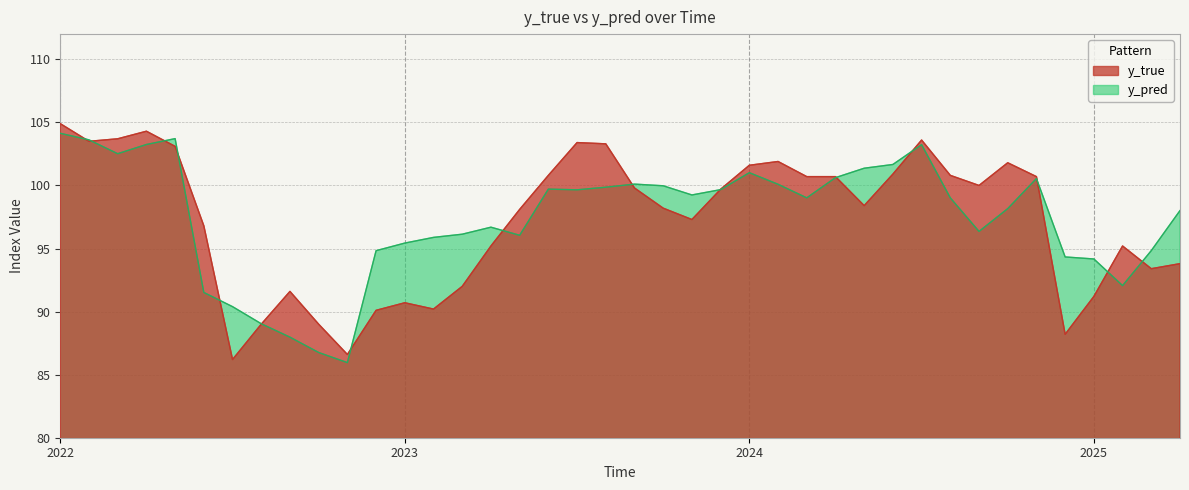

The value of y_pred at 2022 is 104.1. True or false?

True